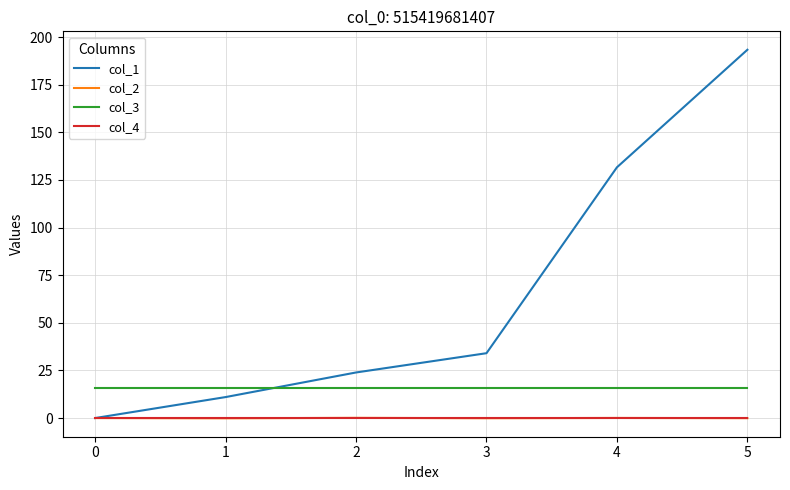

At which category is the sum across all series the highest?

5